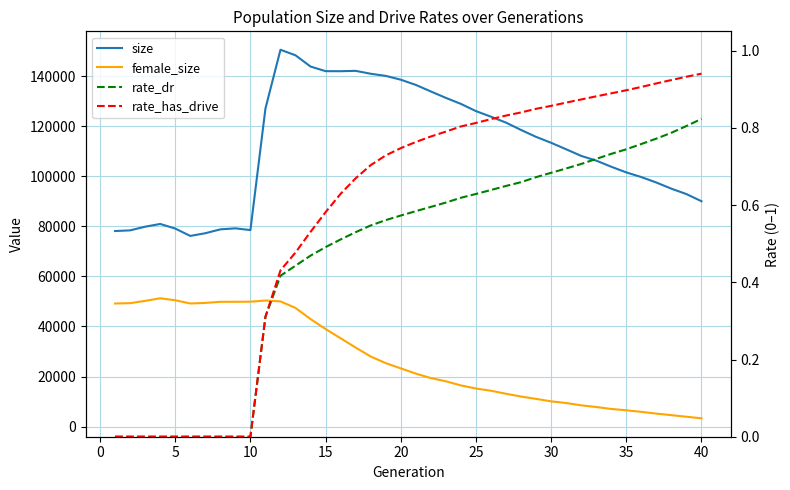

What are all the series names shown in the legend?

size, female_size, rate_dr, rate_has_drive